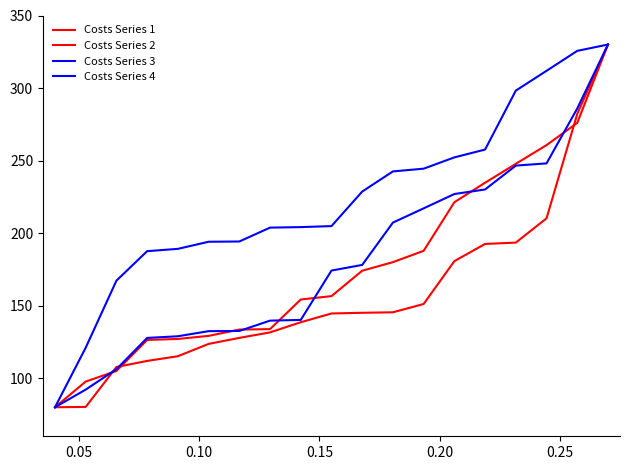

Is this an area chart (filled region under the line)?

No